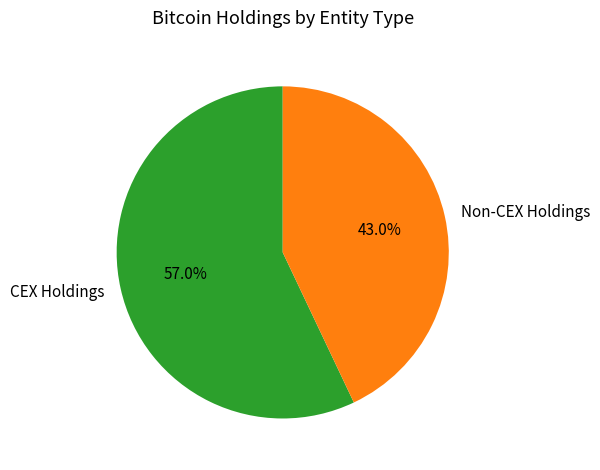

Count the number of slices in the pie.

2